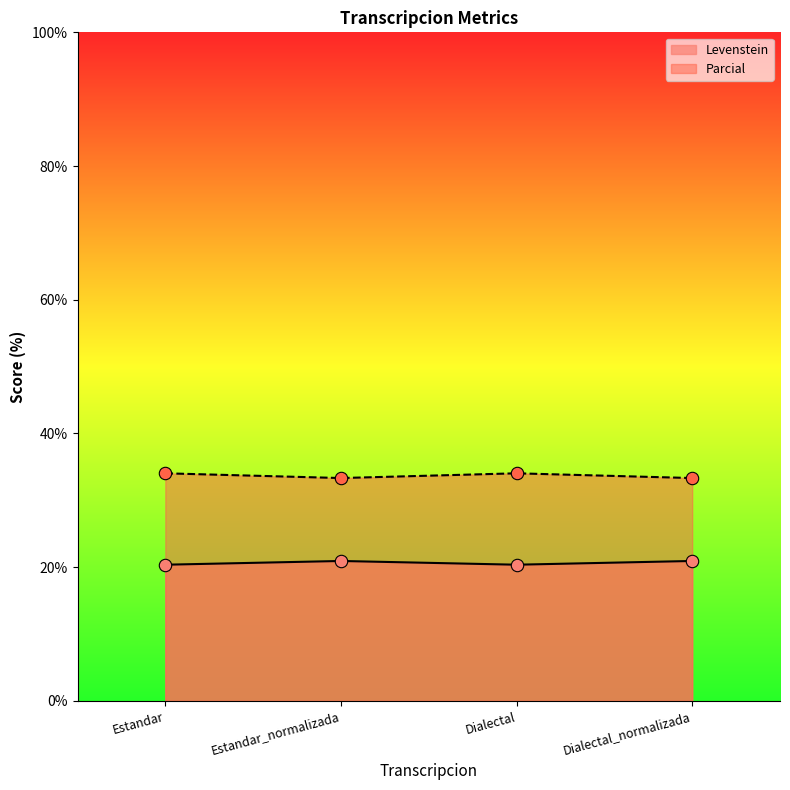

Which series has the largest Y range (max minus min)?

Parcial